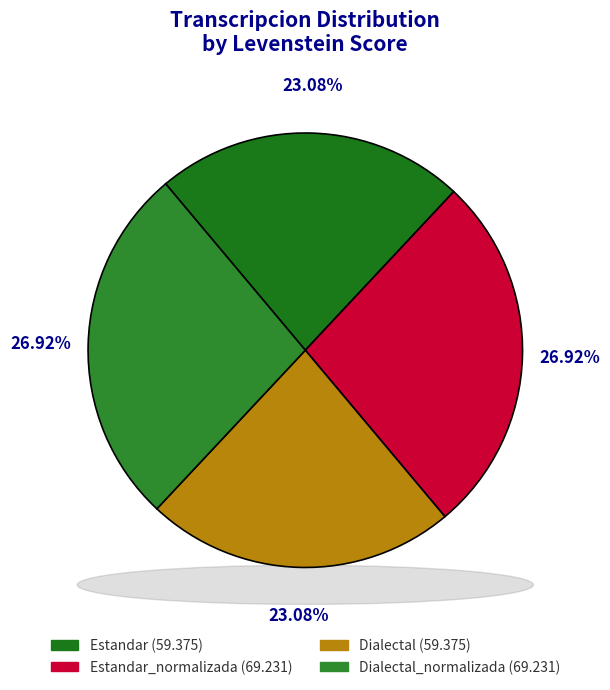

Rank the categories by value from highest to lowest.

Estandar_normalizada, Dialectal_normalizada, Estandar, Dialectal